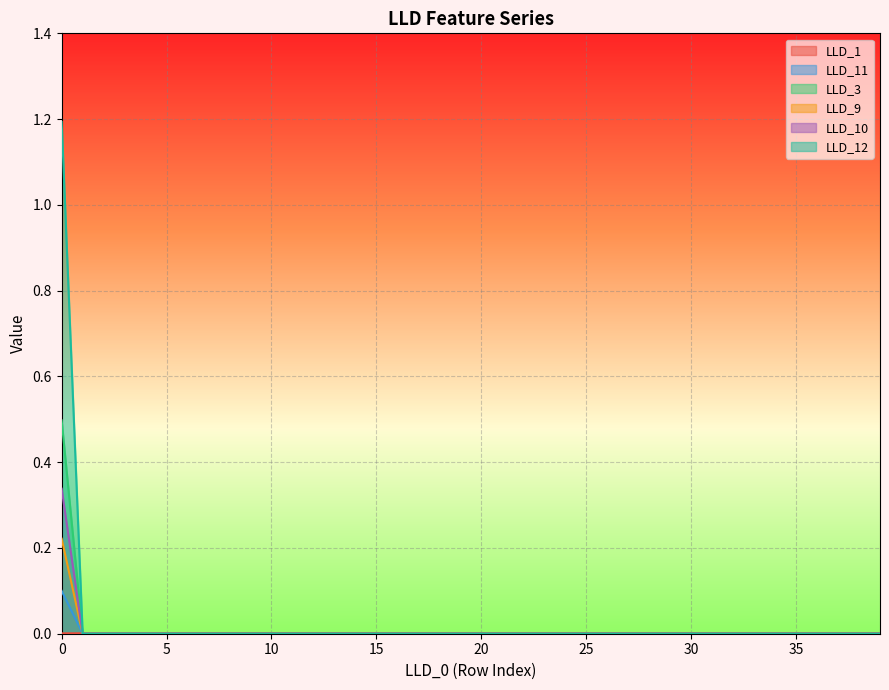

What is the maximum value shown in the chart?

1.2